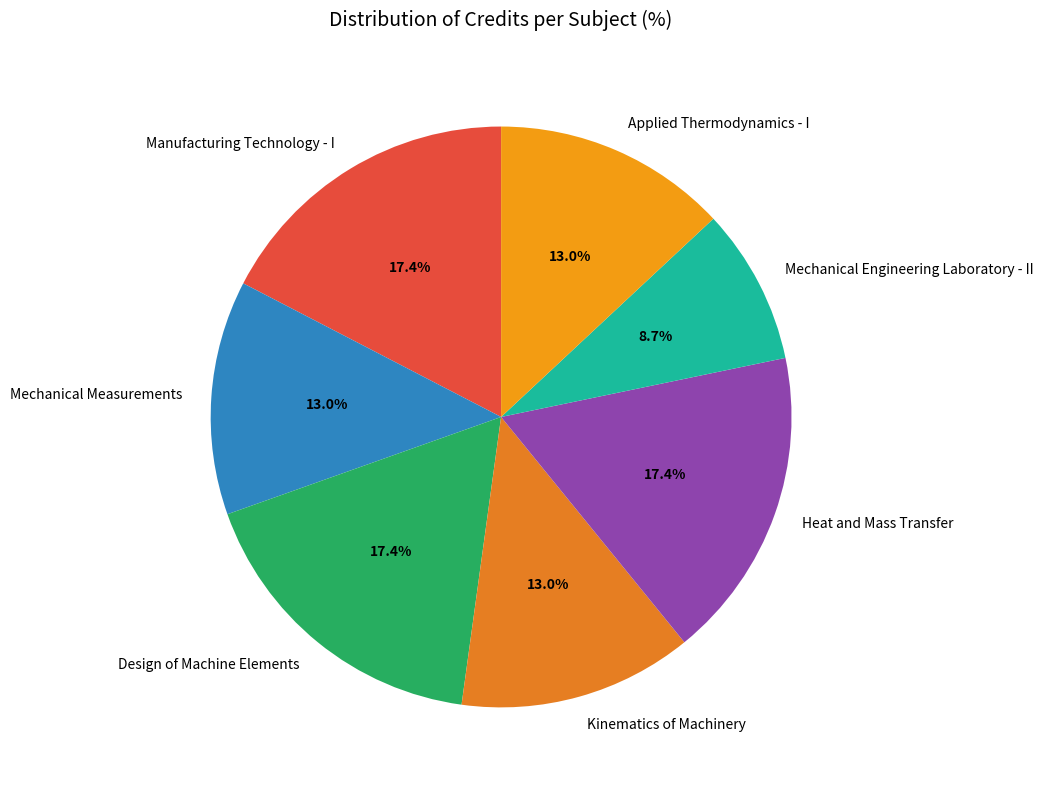

Combined, do Heat and Mass Transfer and Mechanical Engineering Laboratory - II account for over 50%?

No